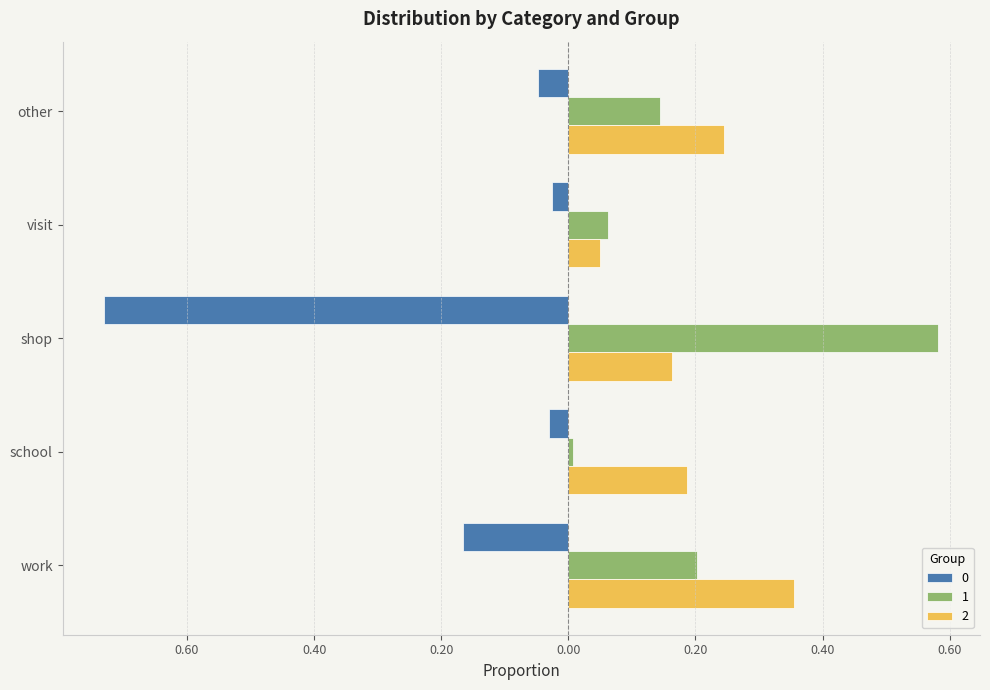

Where is 0 nearest to the value 0?

visit